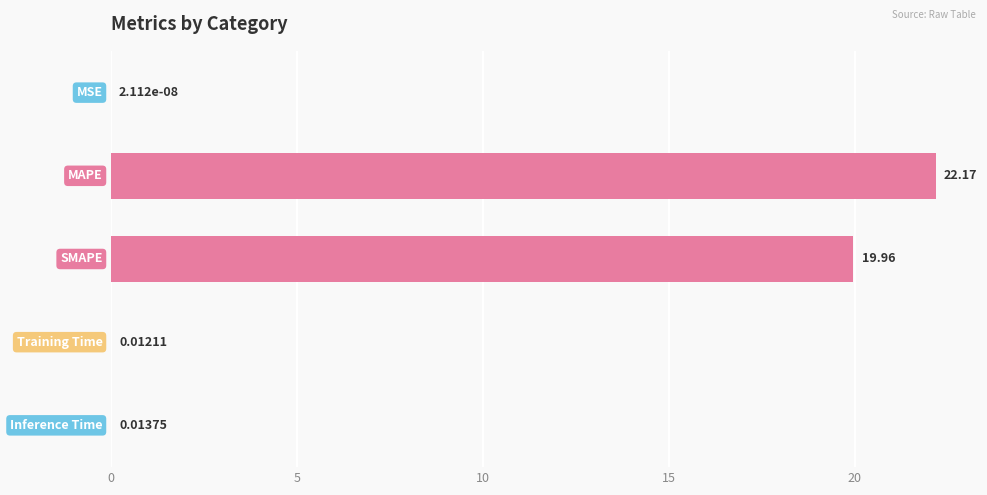

Are the bars horizontal?

Yes